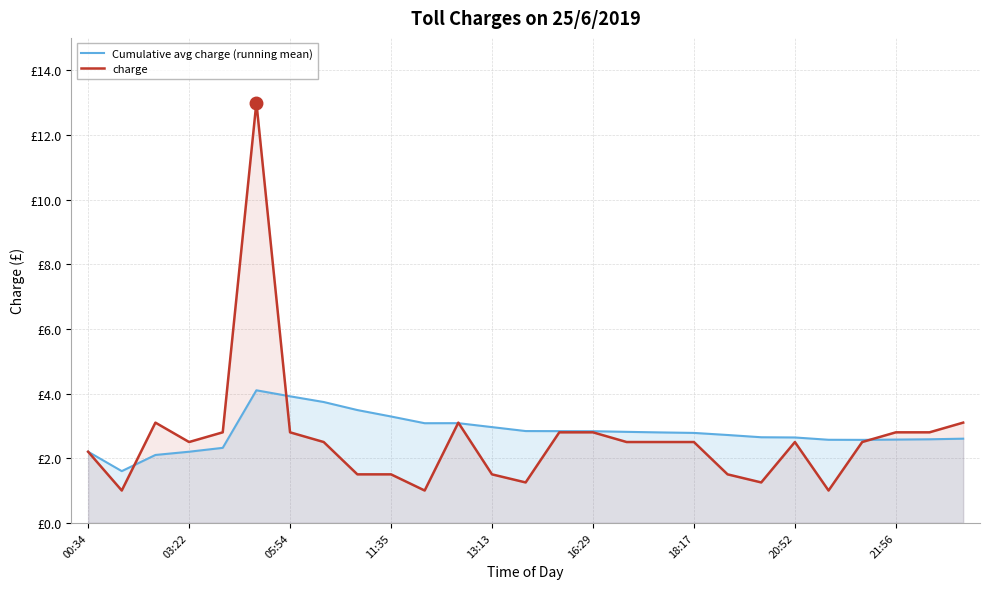

What position from the left is 25?

26